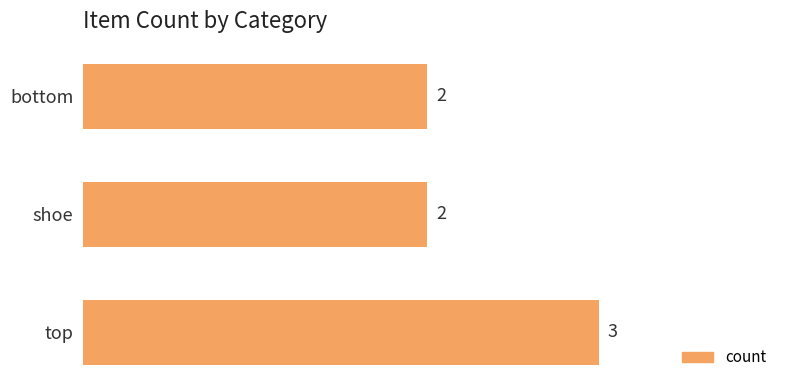

What is the ratio of the value at bottom to the value at top?

0.7